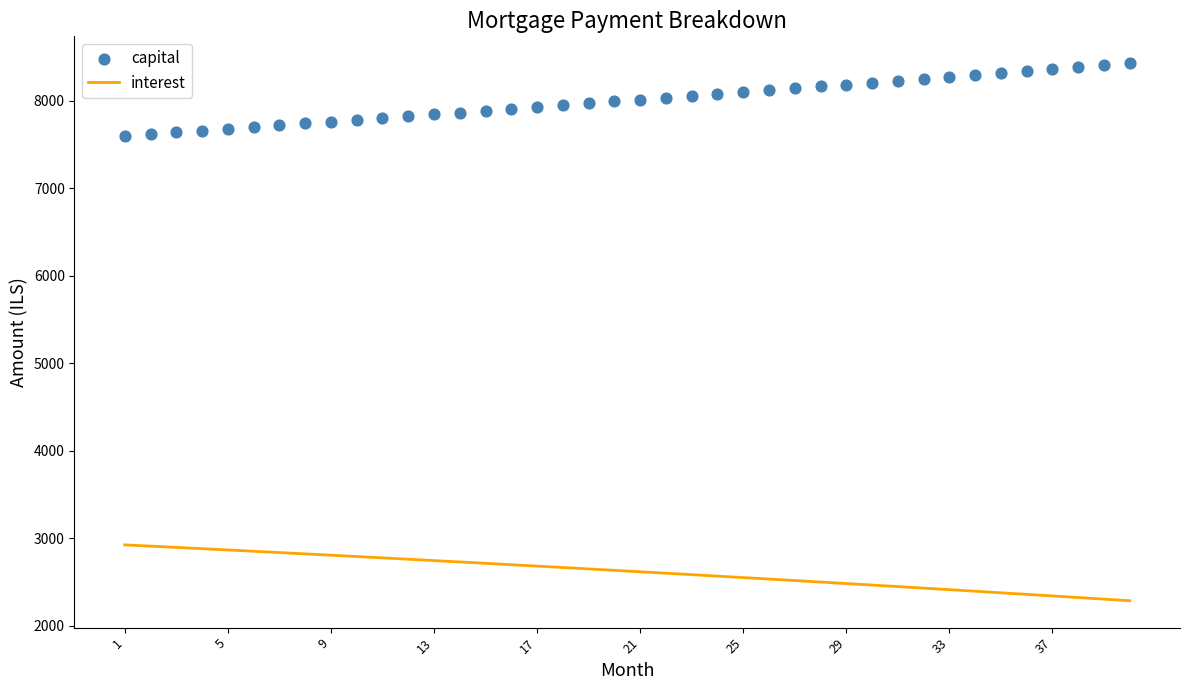

What are all the series names shown in the legend?

interest, capital